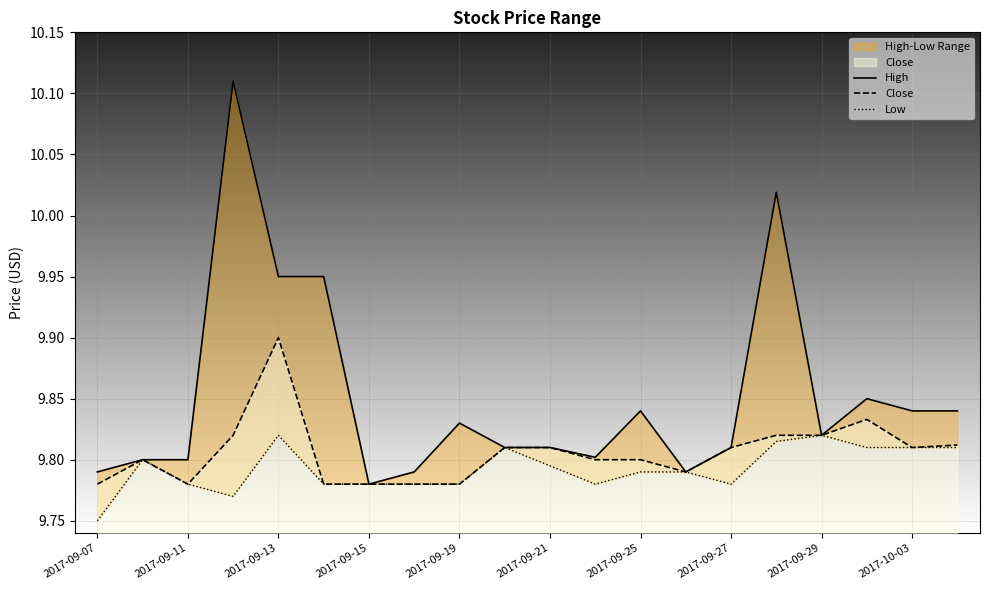

What is the minimum value shown in the chart?

9.8